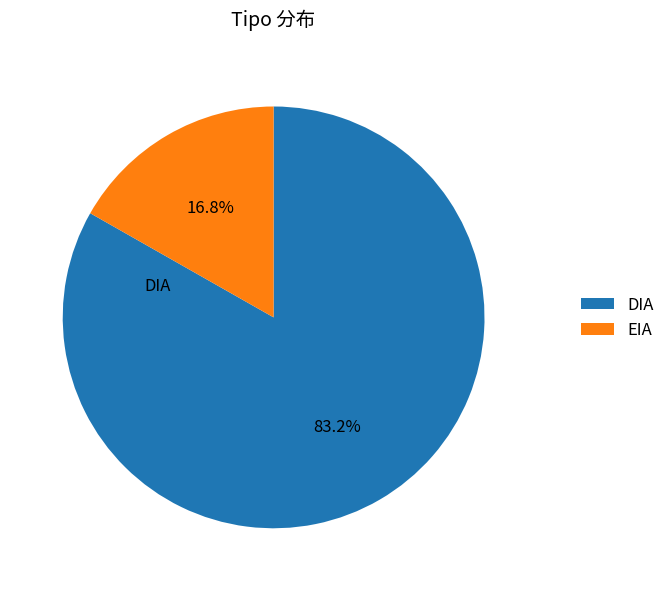

Is it true that DIA is 75% of the pie?

False